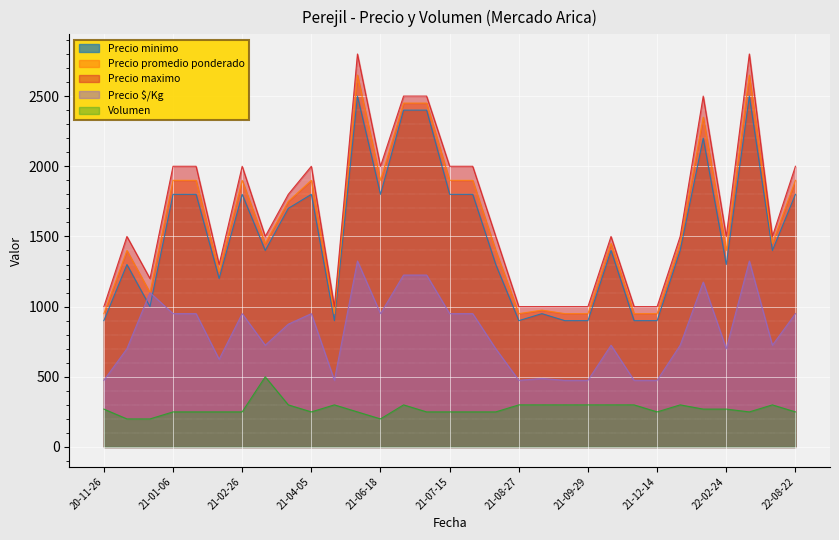

What is the spread (max minus min) of values at 2022-08-16?

1200